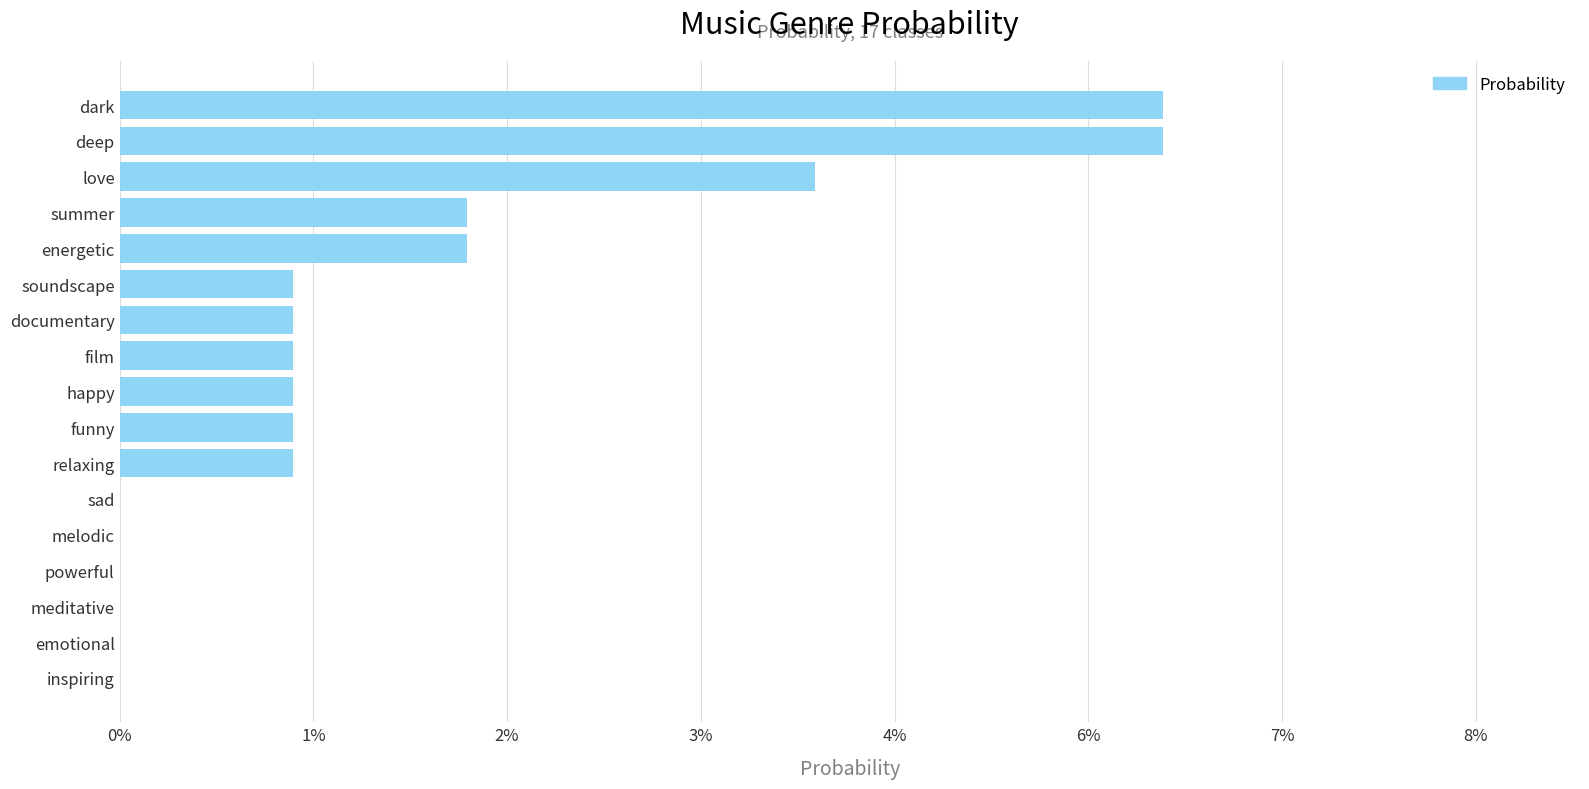

Are the bars horizontal?

Yes